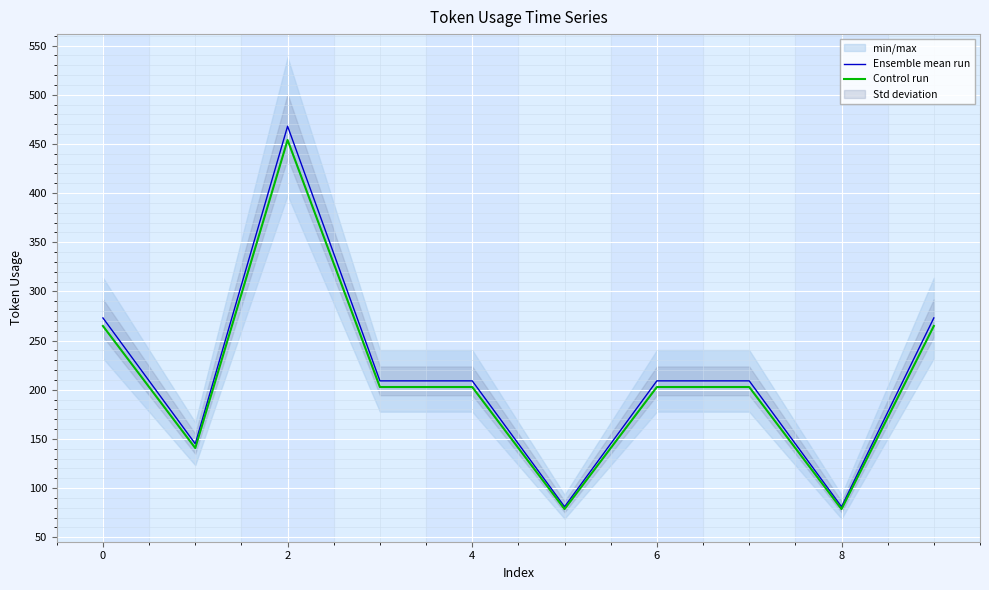

What is the lowest value of the Ensemble mean run series?

81.0